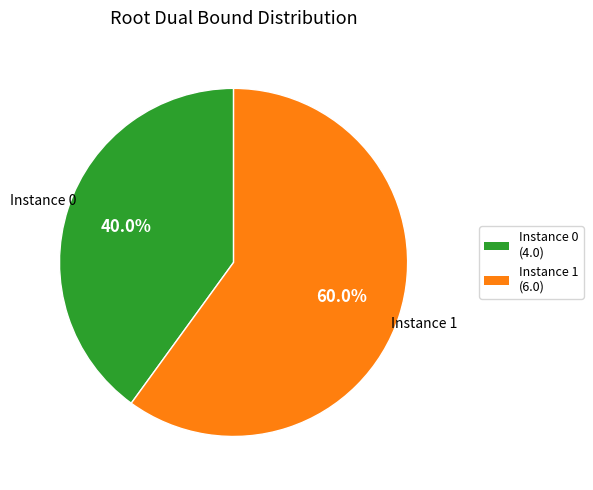

What is the ratio of the value at Instance 1 to the value at Instance 0?

1.5